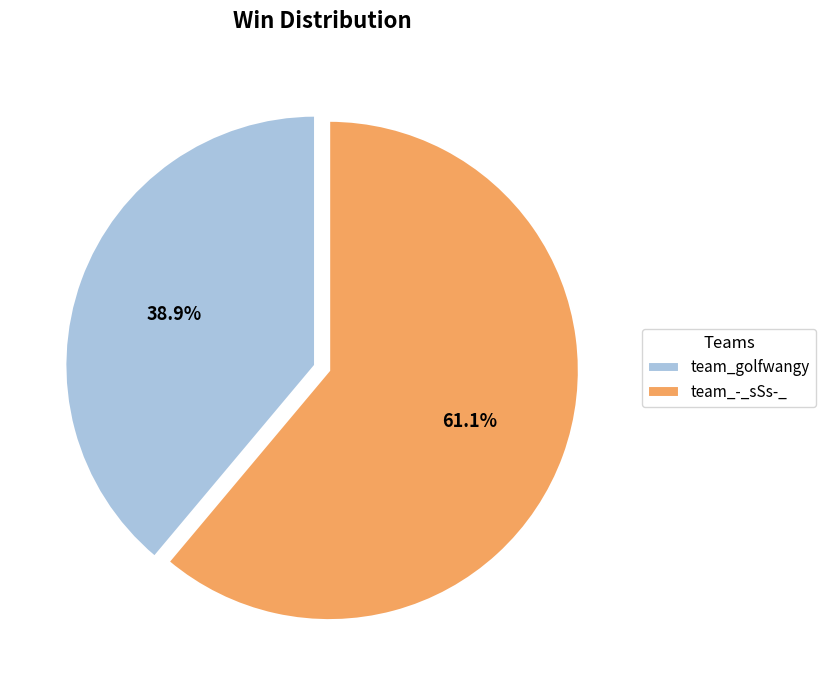

Approximately how many times larger is the value at team_-_sSs-_ compared to team_golfwangy?

1.6